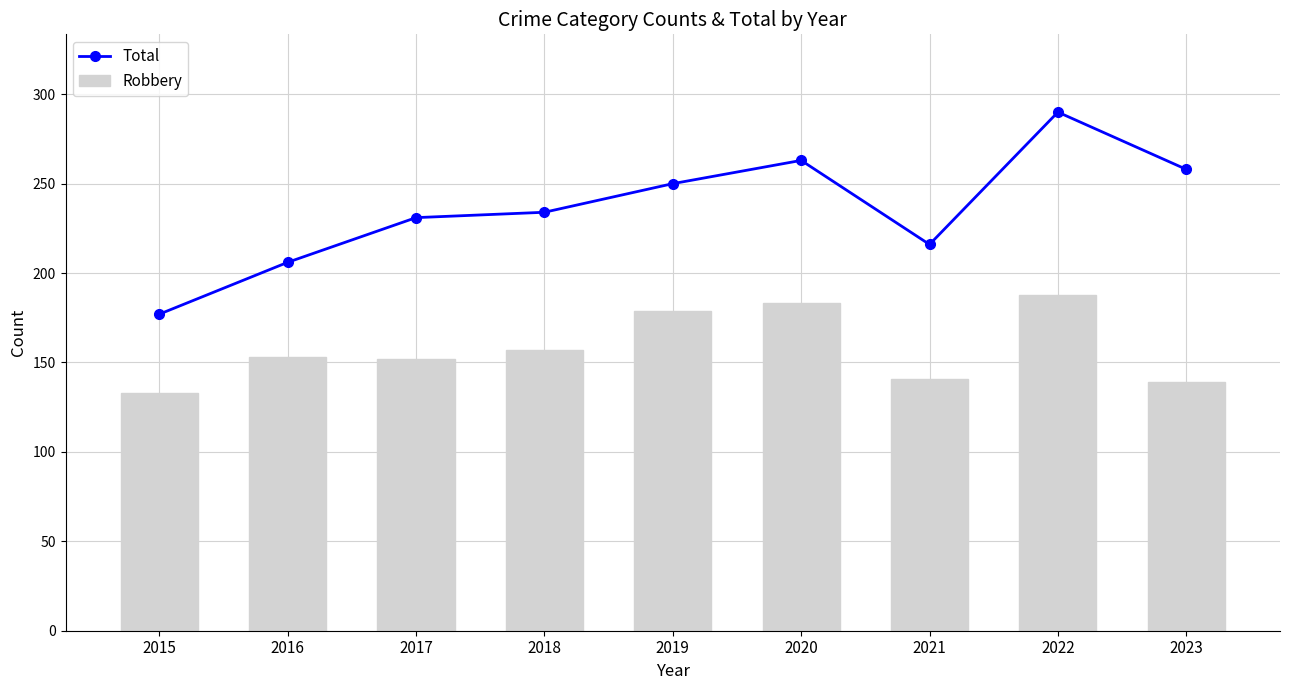

How many values in the Total series are below 234?

4